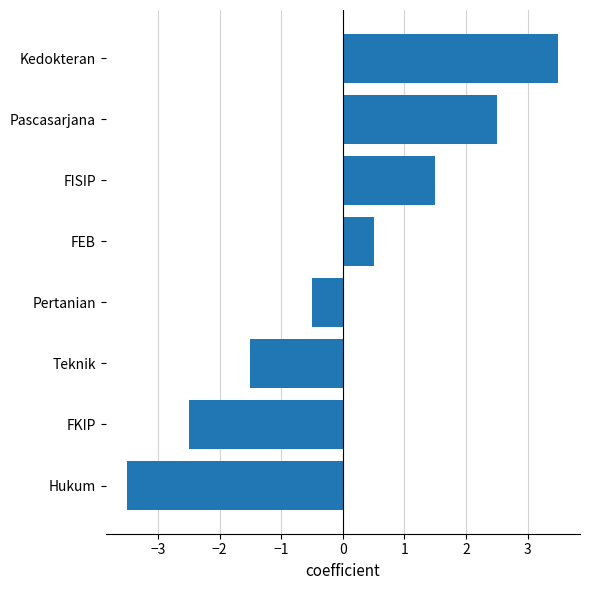

The value at Kedokteran is 3.5. True or false?

True